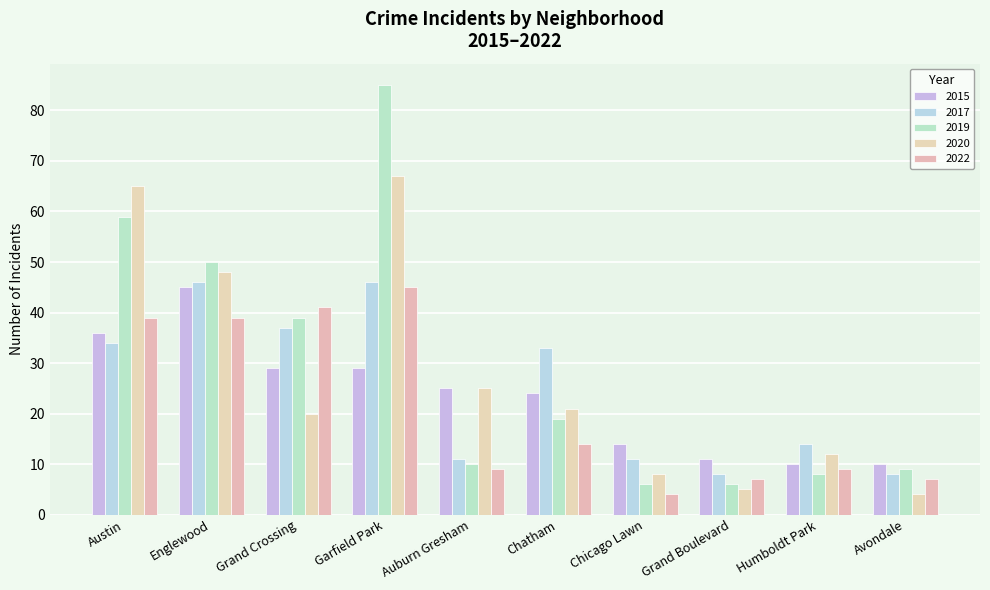

Read the 2015 value at Grand Crossing, to the nearest 5.

30